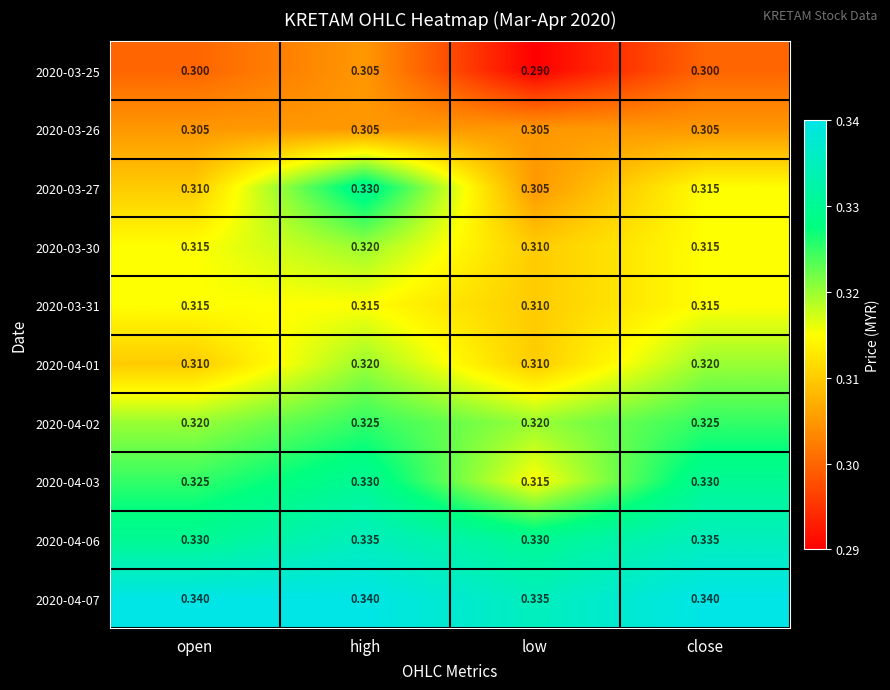

At which category is the sum across all series the highest?

high